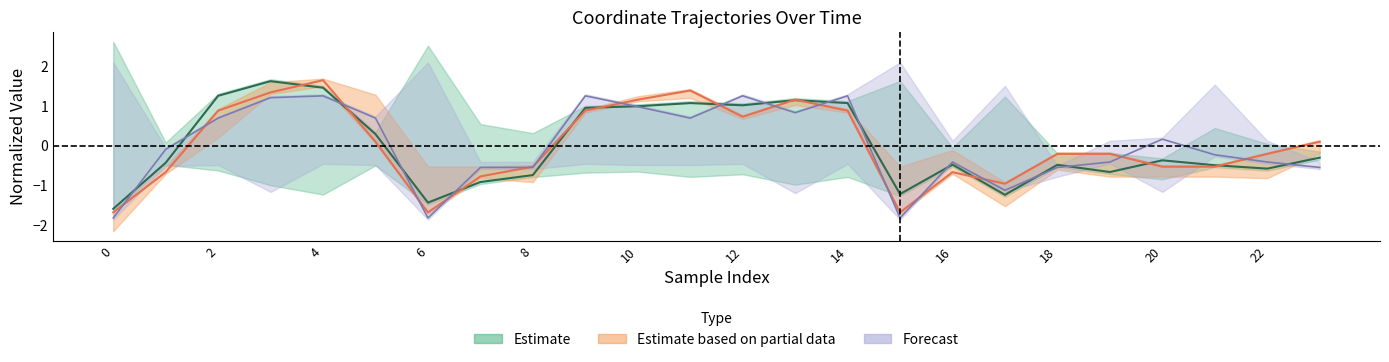

At how many categories does at least one series exceed -1?

21